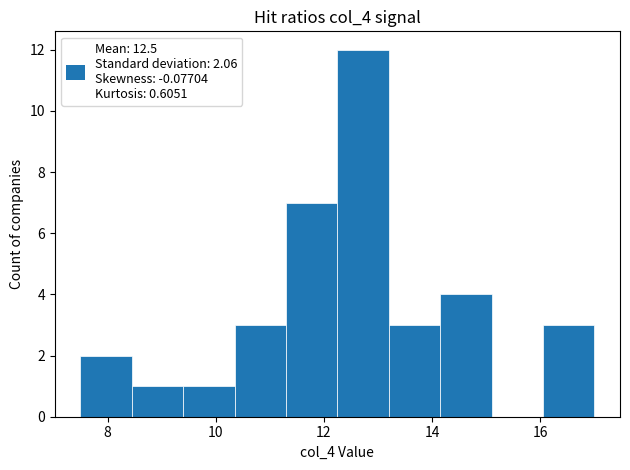

Reading left to right, transcribe this chart: for each bar, give the range it covers on the x-axis and its height. Neither the bar edges nor the heights are printed on the chart, so give them approximately, as read against the axes.

7.50 to 8.45: 2
8.45 to 9.40: 1
9.40 to 10.35: 1
10.35 to 11.30: 3
11.30 to 12.25: 7
12.25 to 13.20: 12
13.20 to 14.15: 3
14.15 to 15.10: 4
15.10 to 16.05: 0
16.05 to 17.00: 3